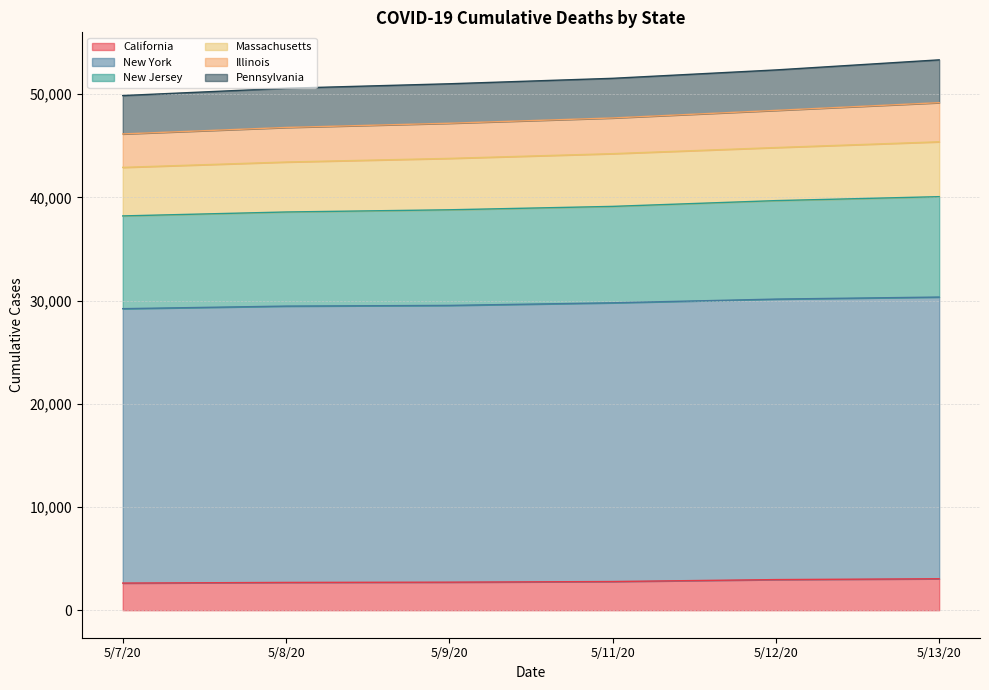

What is the total value across all series at 5/12/20?

52342